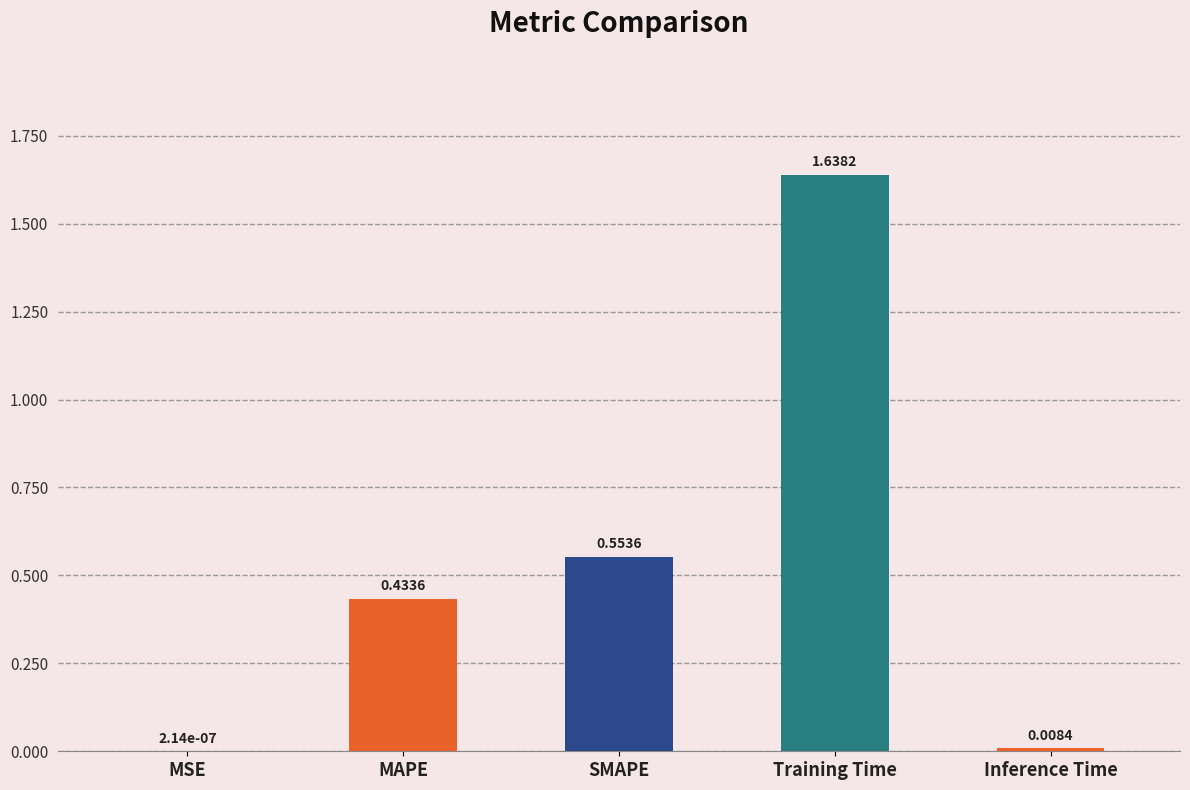

How many series are shown in this chart?

1